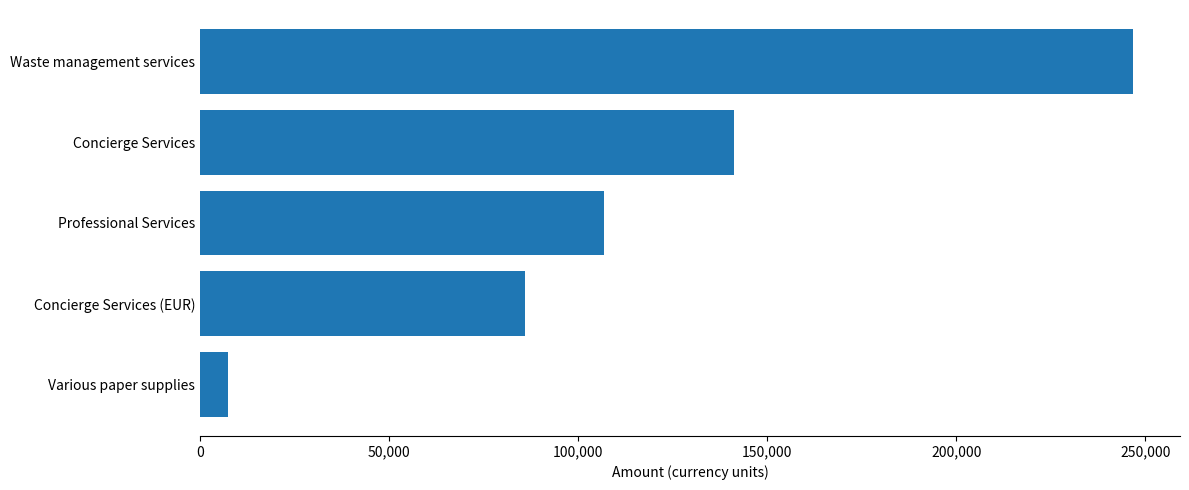

Approximately how many times larger is the value at Concierge Services compared to Professional Services?

1.3